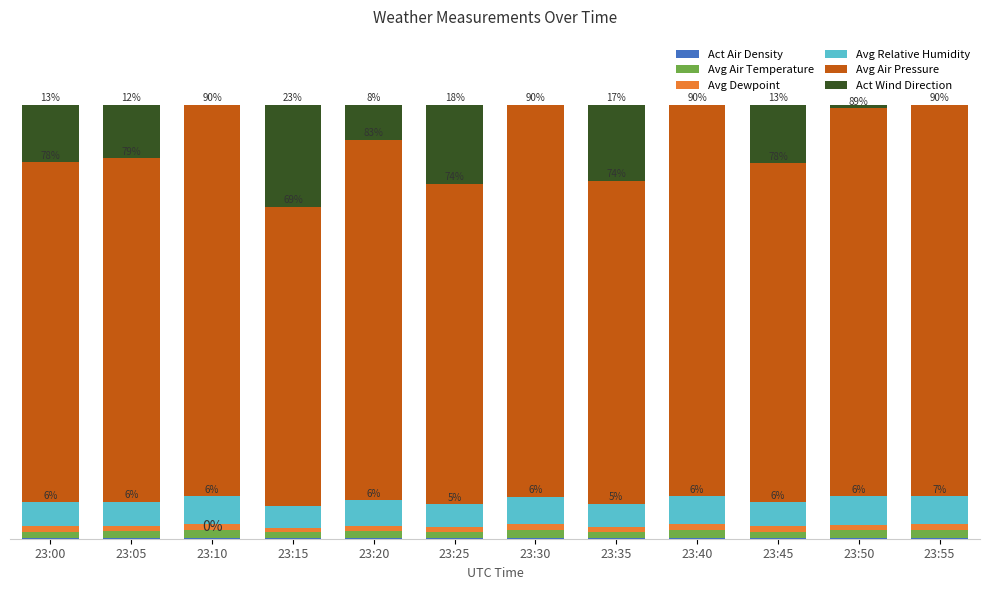

Are the bars horizontal?

No